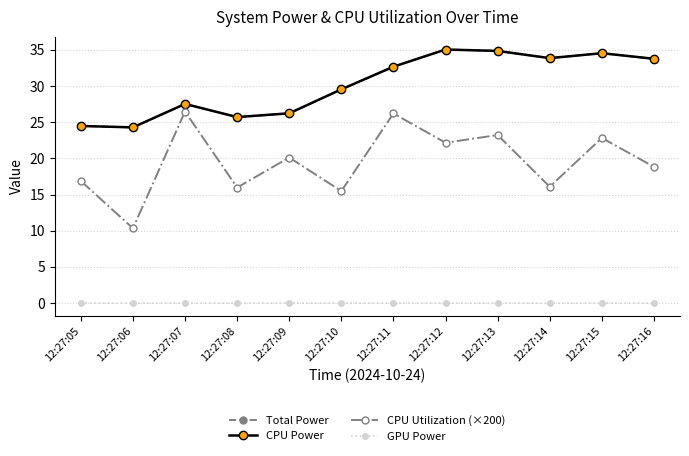

Reading left to right, extract all data points from this chart.

Total Power: 24.5	24.3	27.5	25.7	26.2	29.5	32.7	35.0	34.8	33.9	34.5	33.8
CPU Power: 24.5	24.3	27.5	25.7	26.2	29.5	32.7	35.0	34.8	33.9	34.5	33.8
CPU Utilization (×200): 16.9	10.3	26.5	16.0	20.1	15.5	26.2	22.2	23.2	16.1	22.8	18.8
GPU Power: 0.0	0.0	0.0	0.0	0.0	0.0	0.0	0.0	0.0	0.0	0.0	0.0